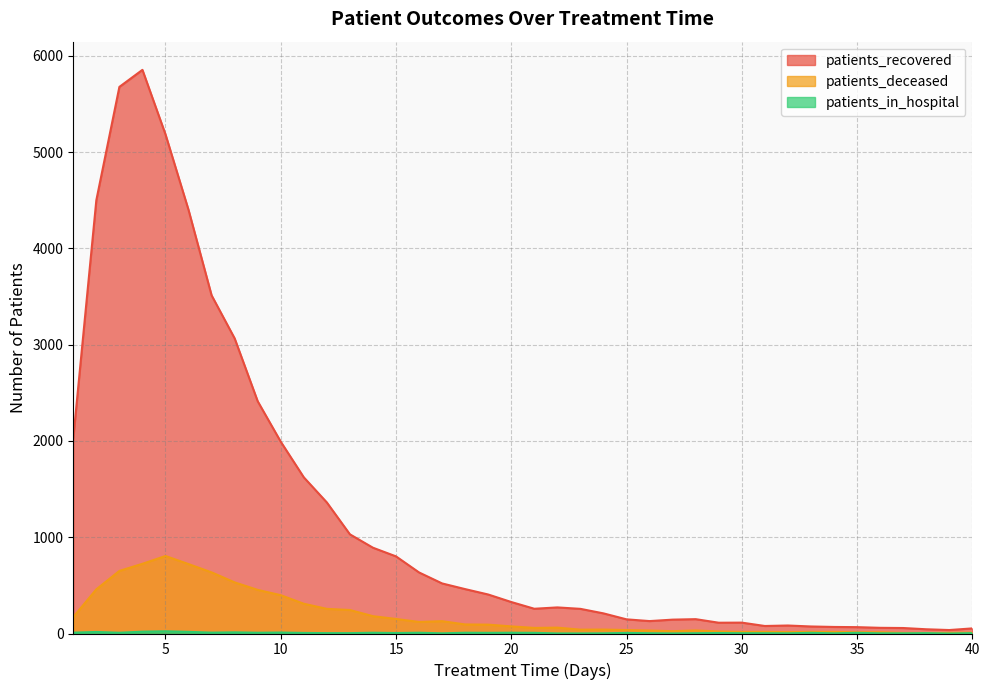

At how many categories does at least one series exceed 4756?

3